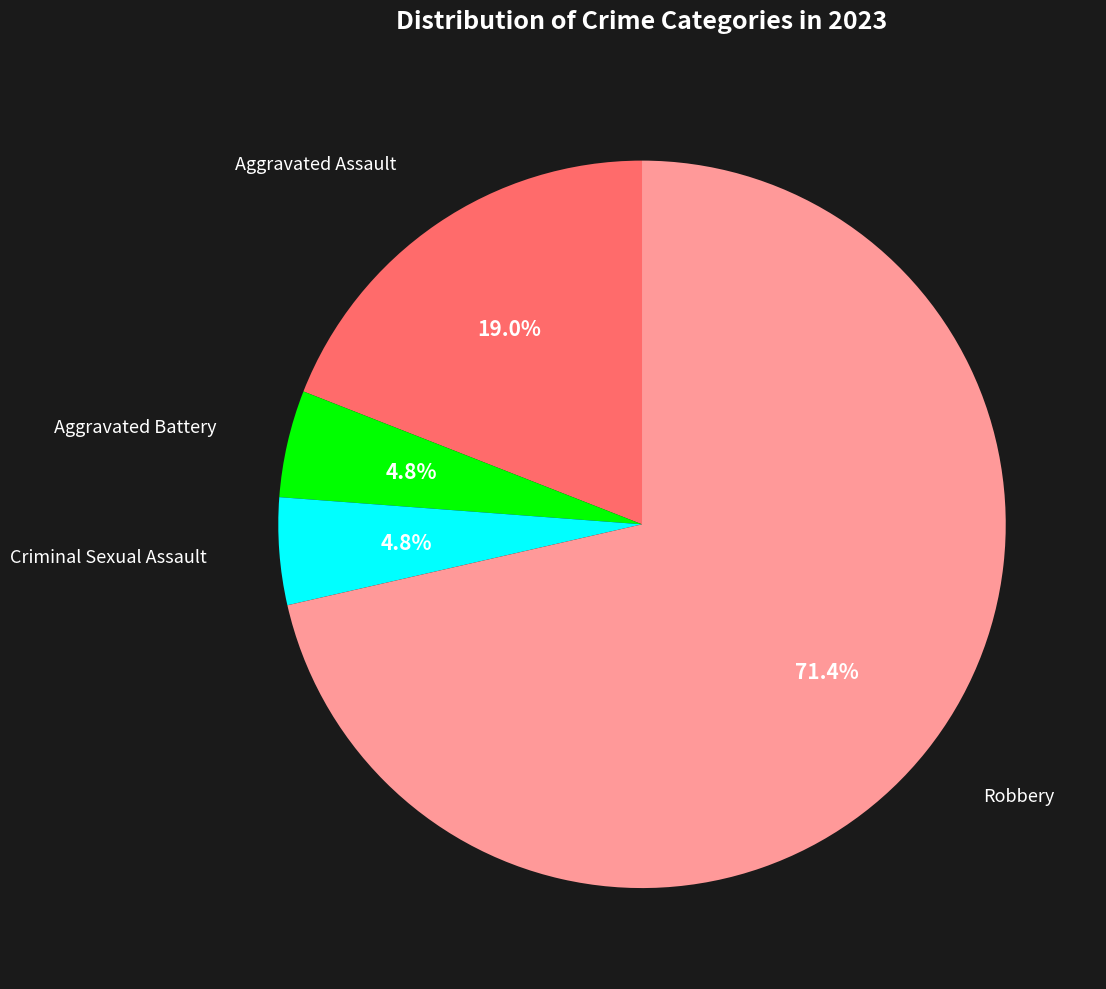

To the nearest percent, what is the combined percentage of Aggravated Assault and Criminal Sexual Assault?

24%